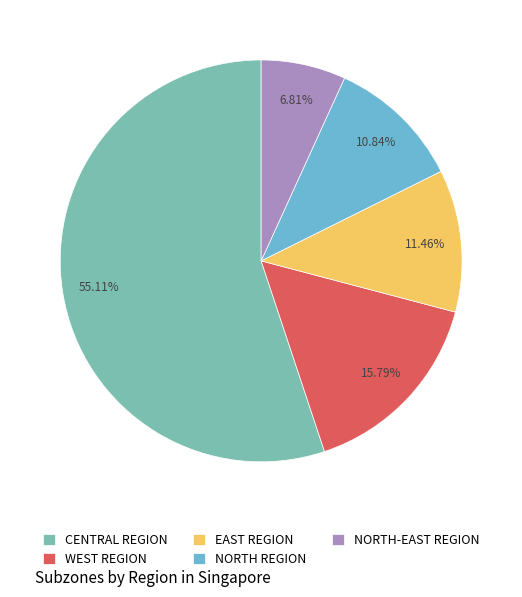

Rank the categories by value from highest to lowest.

CENTRAL REGION, WEST REGION, EAST REGION, NORTH REGION, NORTH-EAST REGION